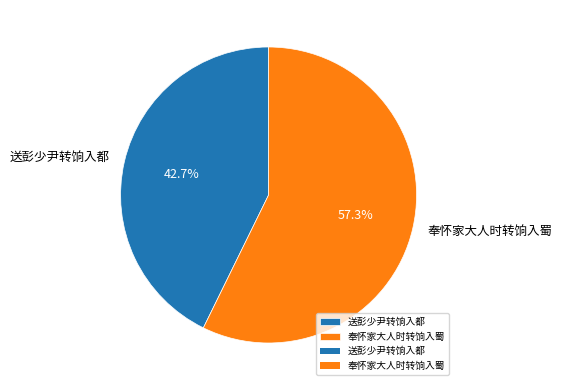

What percentage do 送彭少尹转饷入都 and 奉怀家大人时转饷入蜀 together represent?

100.0%